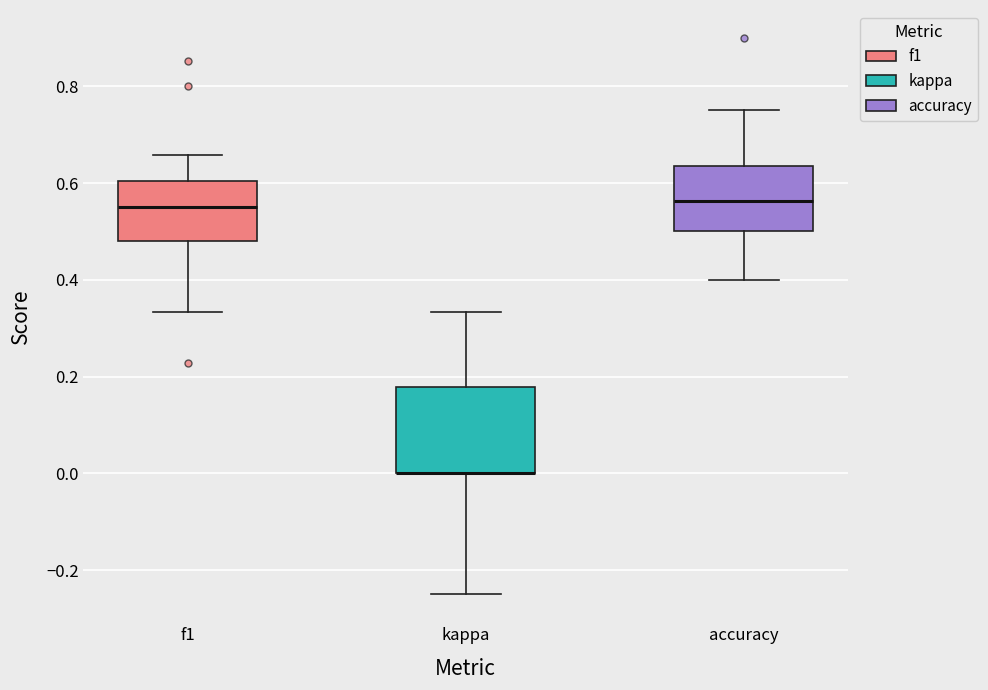

Which box is the tallest, from its lower edge to its upper edge?

kappa